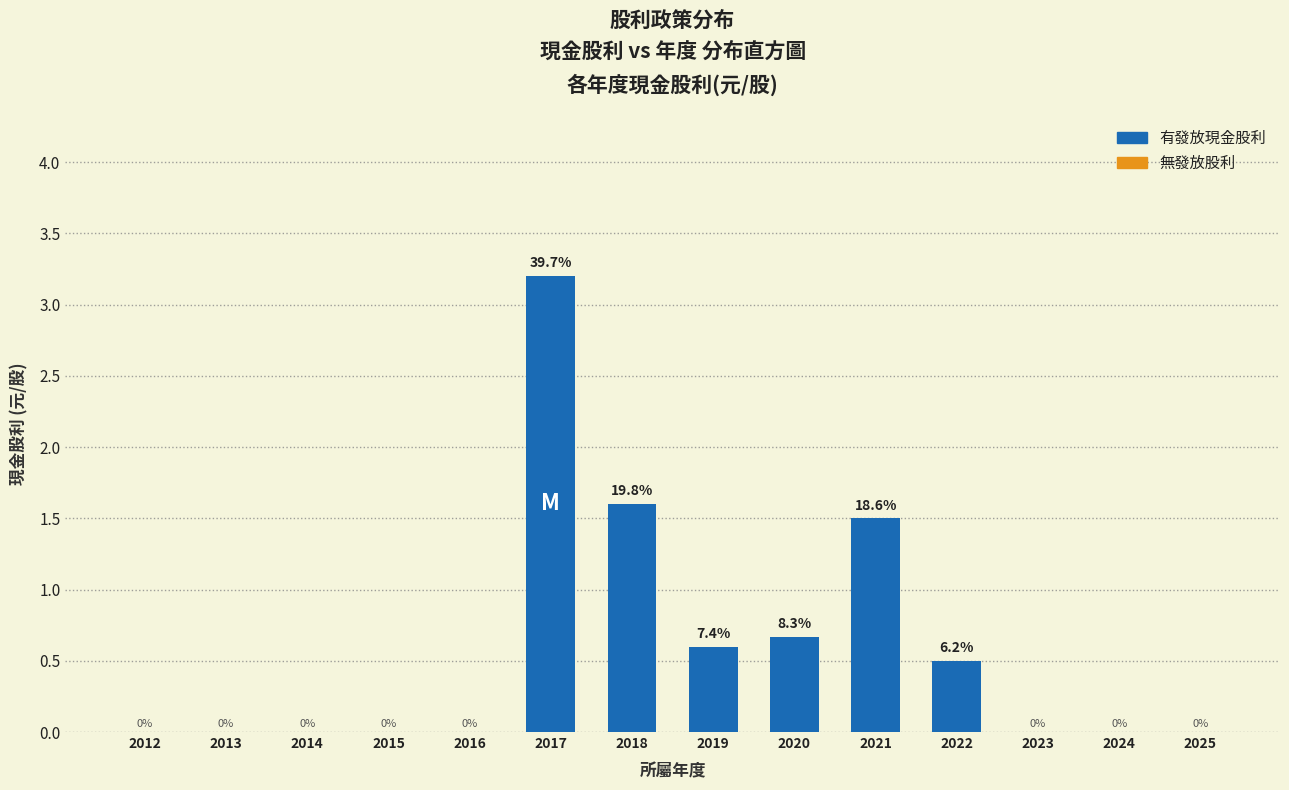

The chart shows a value of 1.6 at 2018. True or false?

True